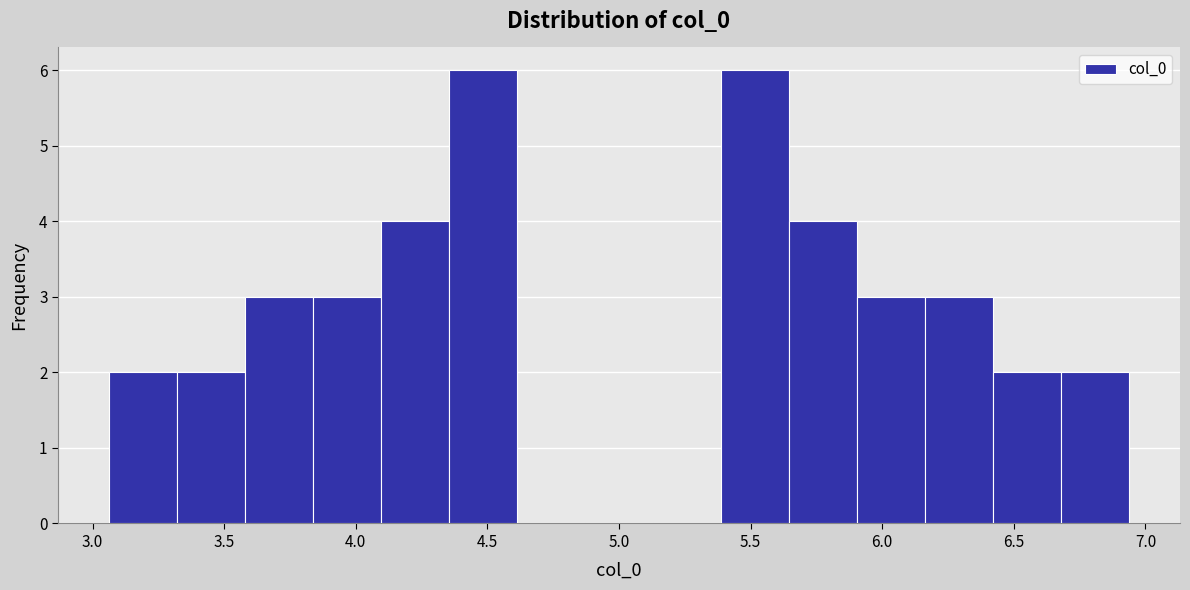

Reading left to right, list every bar in this chart as the range it spans on the x-axis followed by its height. Neither the bar edges nor the heights are printed on the chart, so give them approximately, as read against the axes.

3.05 to 3.30: 2
3.30 to 3.60: 2
3.60 to 3.85: 3
3.85 to 4.10: 3
4.10 to 4.35: 4
4.35 to 4.60: 6
4.60 to 4.85: 0
4.85 to 5.15: 0
5.15 to 5.40: 0
5.40 to 5.65: 6
5.65 to 5.90: 4
5.90 to 6.15: 3
6.15 to 6.40: 3
6.40 to 6.70: 2
6.70 to 6.95: 2